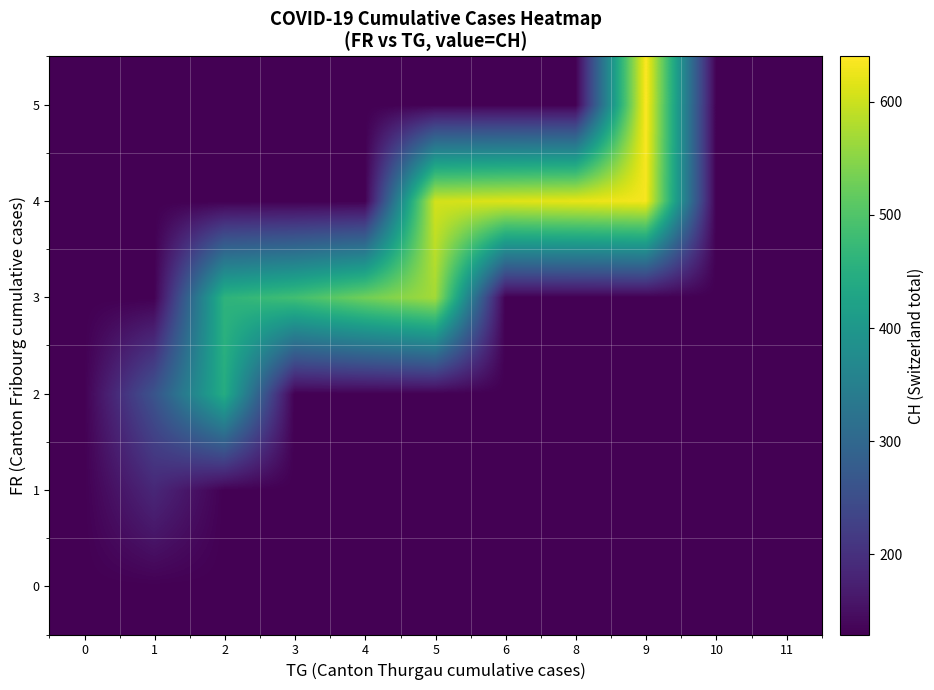

Reading right to left, list all the values displayed in this chart.

0: 11=129.1	10=129.1	9=129.1	8=129.1	6=129.1	5=129.1	4=129.1	3=129.1	2=129.1	1=129.1	0=129.1
1: 11=129.1	10=129.1	9=129.1	8=129.1	6=129.1	5=129.1	4=129.1	3=129.1	2=129.1	1=185.2	0=129.1
2: 11=129.1	10=129.1	9=129.1	8=129.1	6=129.1	5=129.1	4=129.1	3=129.1	2=445.0	1=261.6	0=129.1
3: 11=129.1	10=129.1	9=129.1	8=129.1	6=129.1	5=570.0	4=530.0	3=485.2	2=460.0	1=129.1	0=129.1
4: 11=129.1	10=129.1	9=632.5	8=622.5	6=615.0	5=605.1	4=129.1	3=129.1	2=129.1	1=129.1	0=129.1
5: 11=129.1	10=129.1	9=640.0	8=129.1	6=129.1	5=129.1	4=129.1	3=129.1	2=129.1	1=129.1	0=129.1